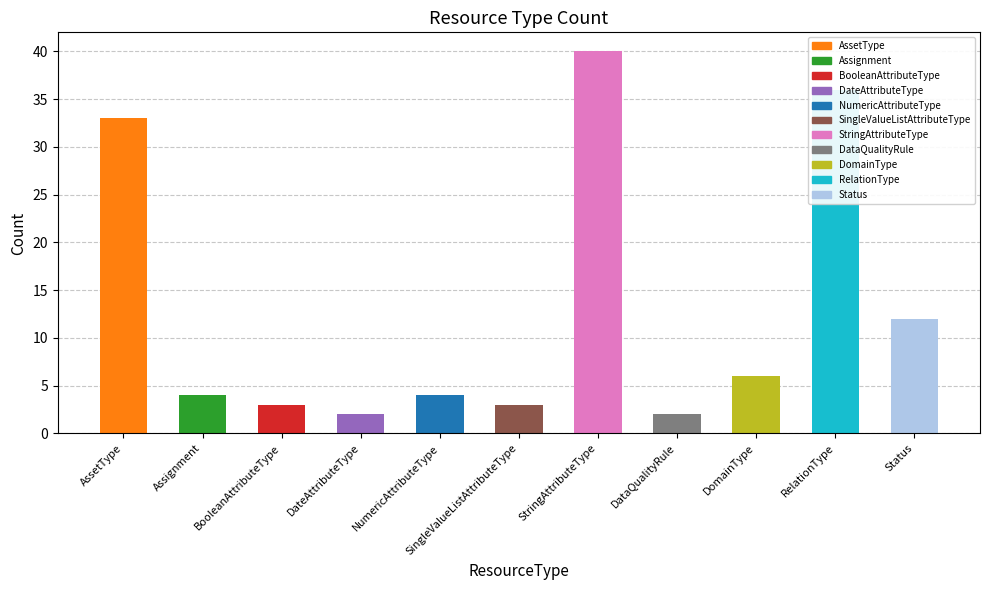

What is the label of the 3rd bar from the left?

BooleanAttributeType